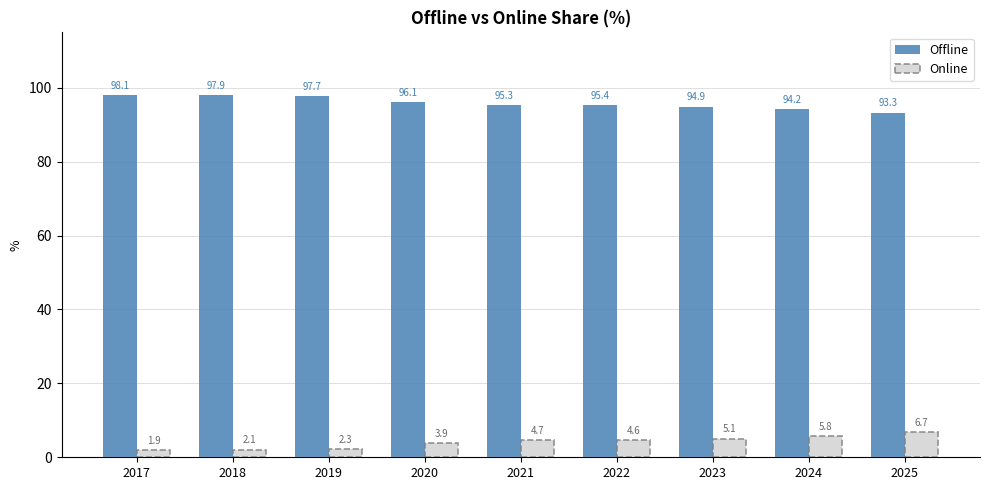

Where is Offline nearest to the value 95?

2023